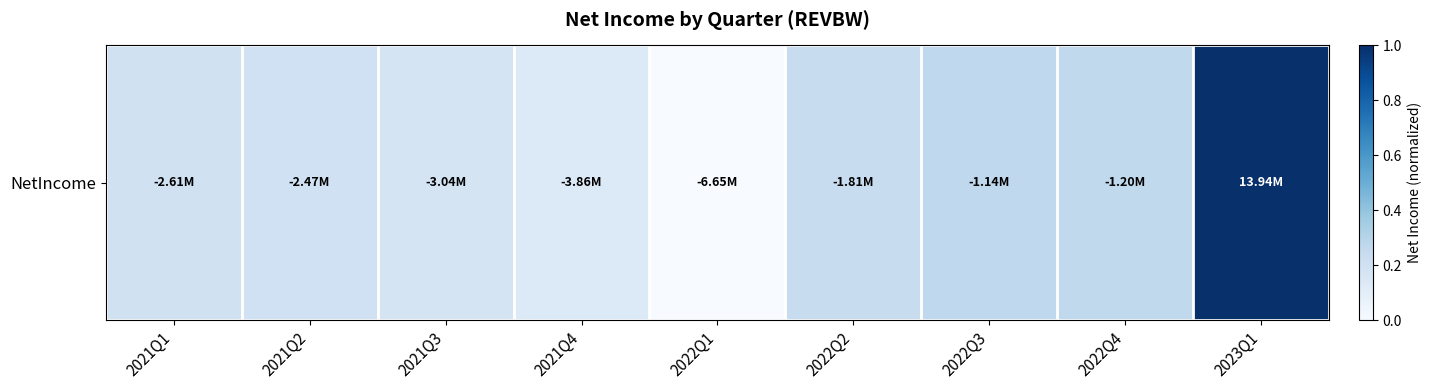

What is the greatest value displayed?

1.0